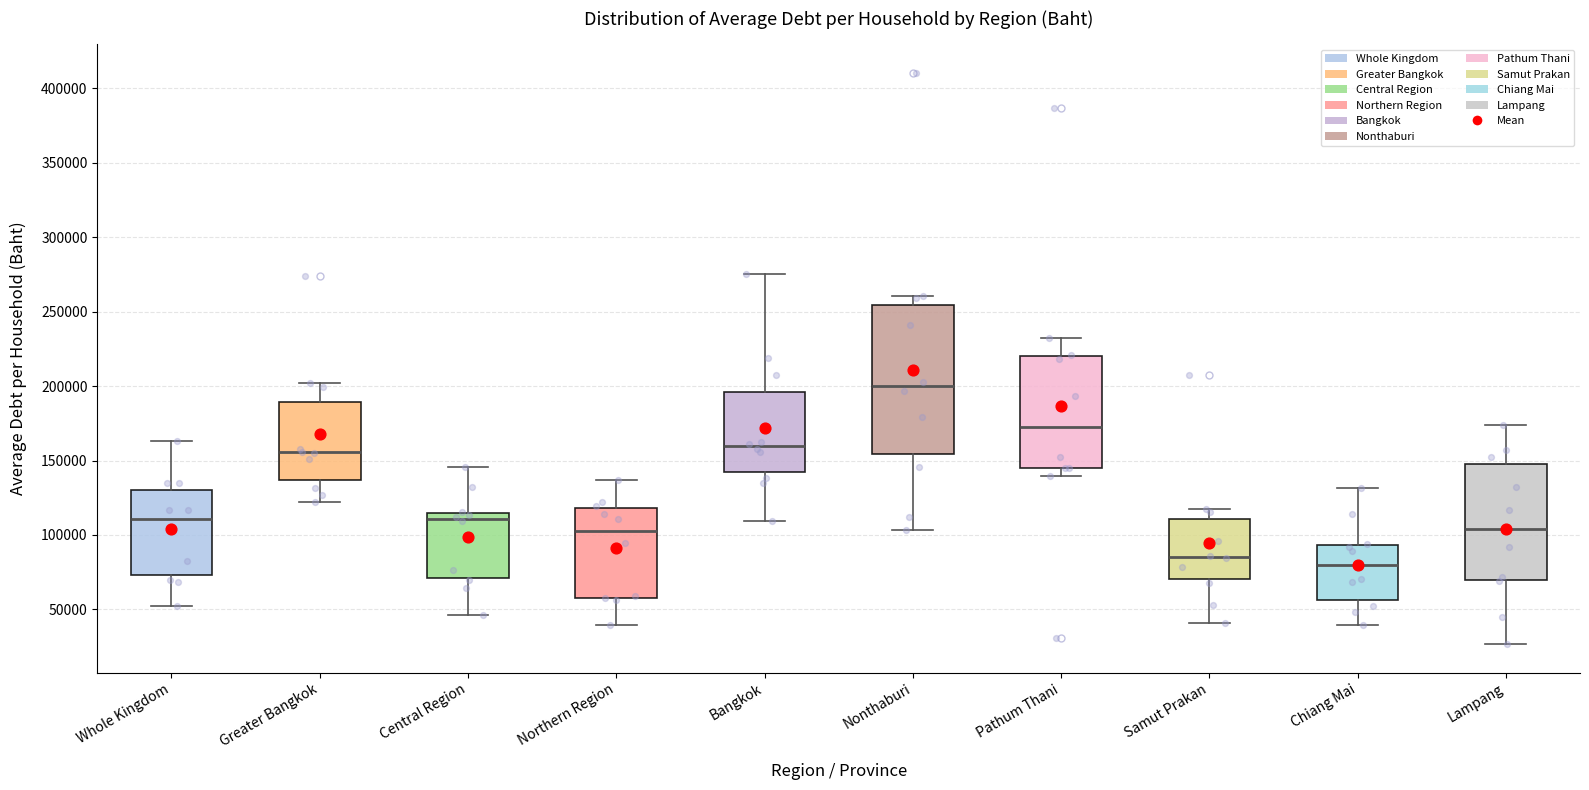

Which box's median line is the lowest?

Chiang Mai